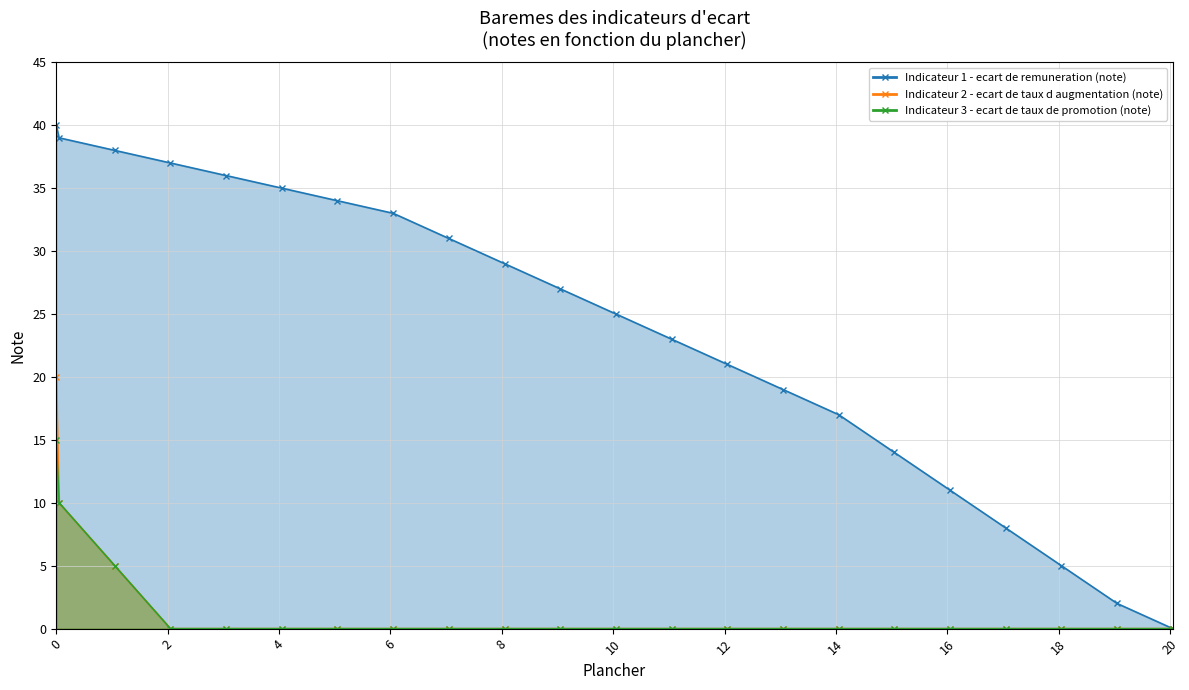

How many data points in Indicateur 1 - ecart de remuneration (note) are less than 27?

11